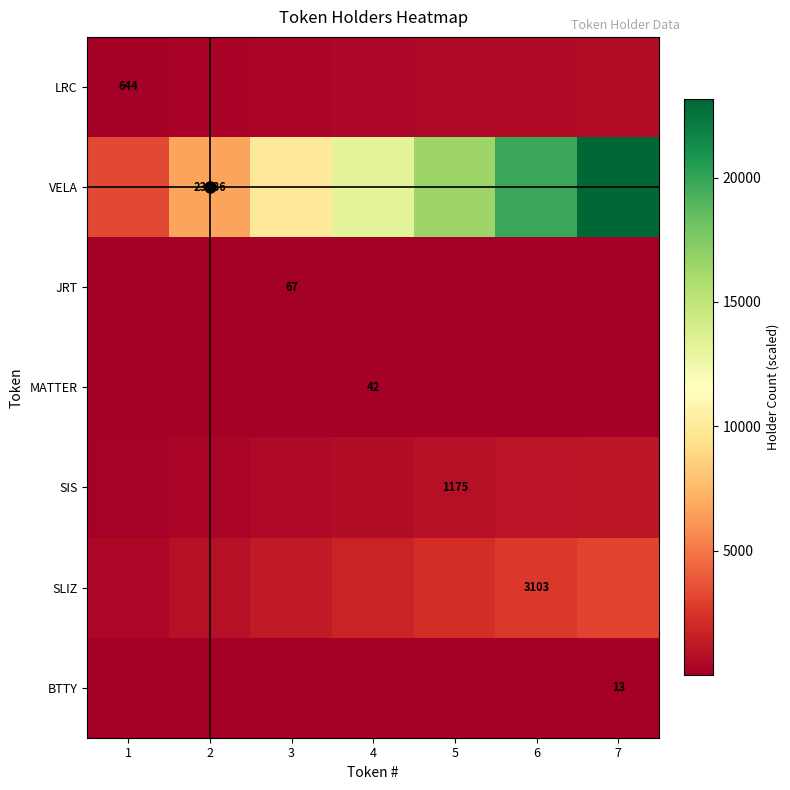

What is the average value of the LRC series?

368.0